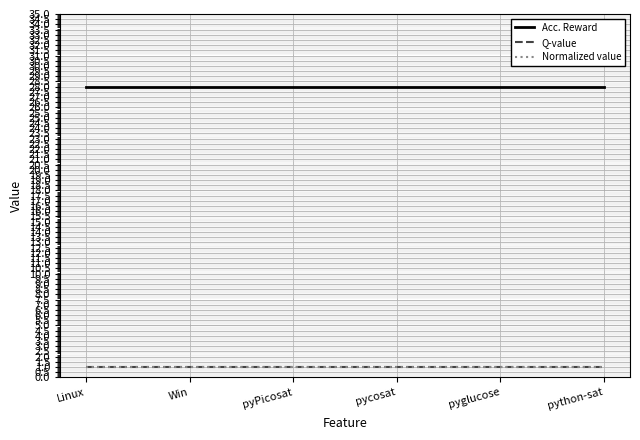

Is the value of Normalized value at Linux greater than the value of Acc. Reward at pyPicosat?

No